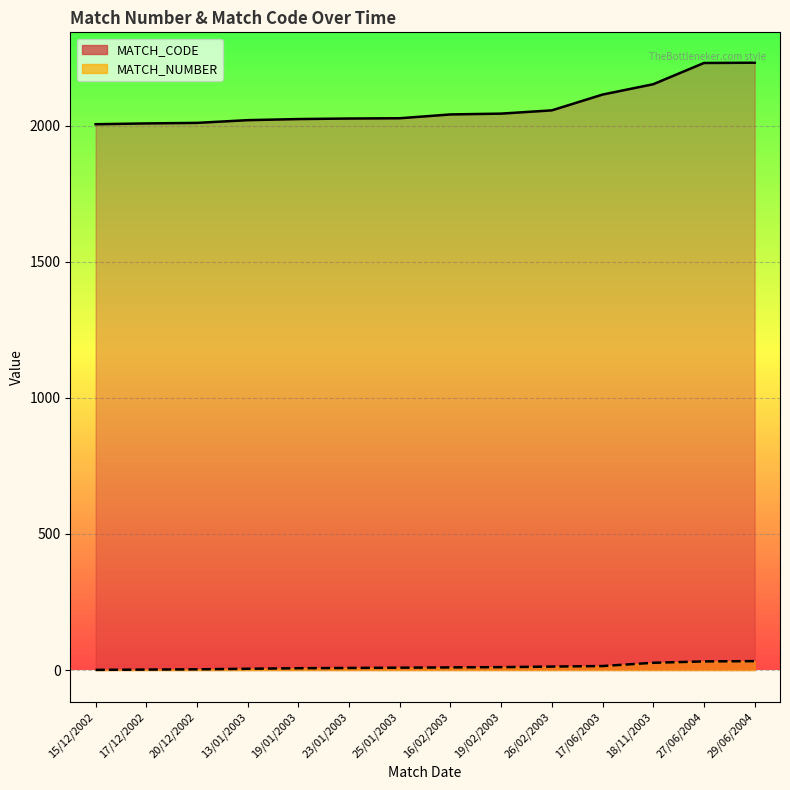

At which label is MATCH_NUMBER closest to 17?

17/06/2003